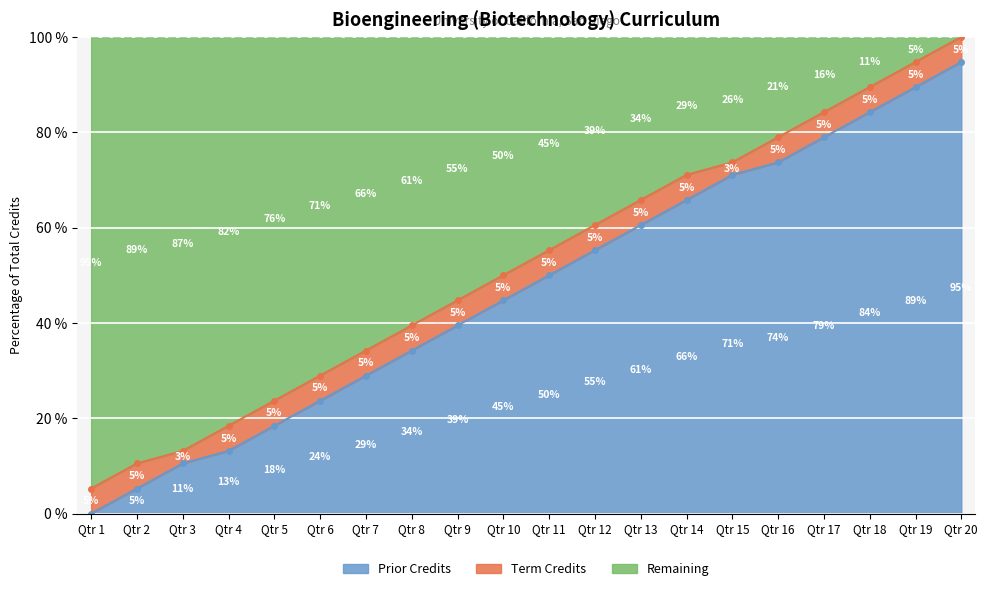

Where is Prior Credits nearest to the value 47?

Qtr 10